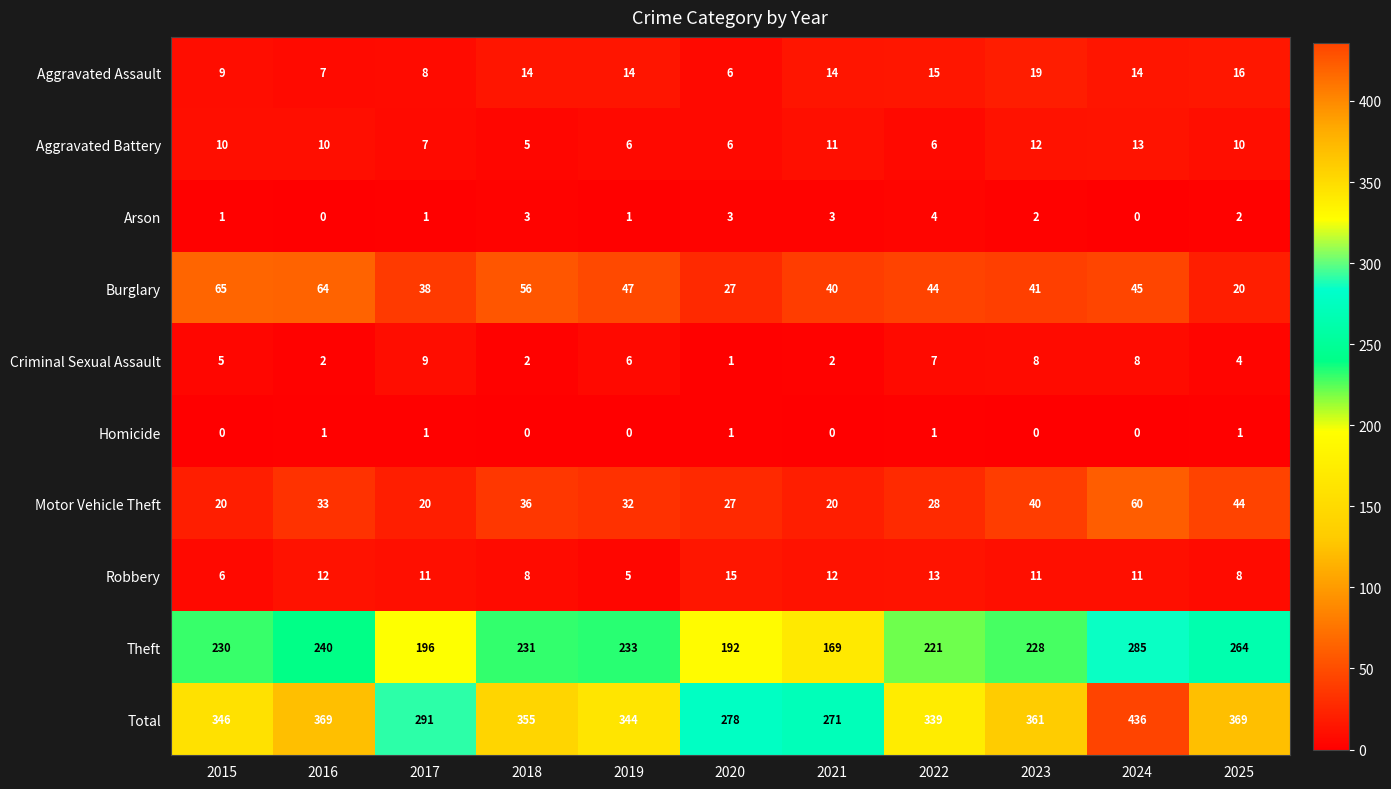

What is the sum of the Arson values at 2023 and 2015?

3